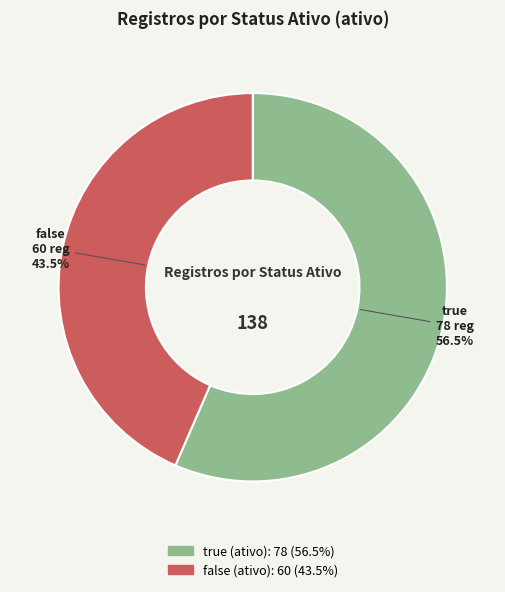

To the nearest percent, what is the difference between the true (ativo) and false (ativo) slice percentages?

13%